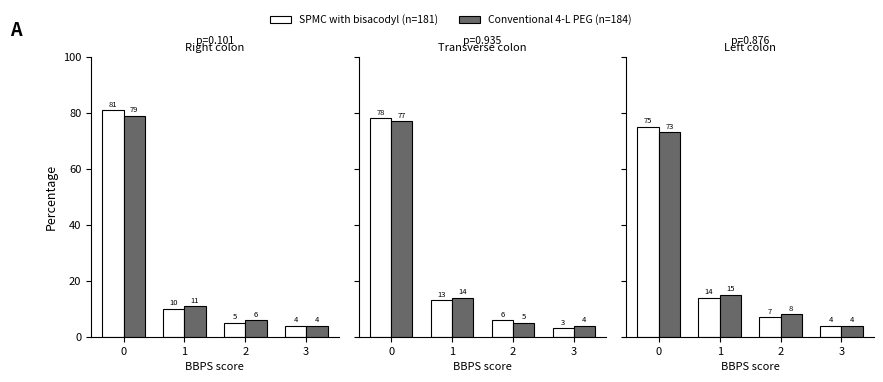

How many values in the Conventional 4-L PEG (n=184) series are below 15?

2